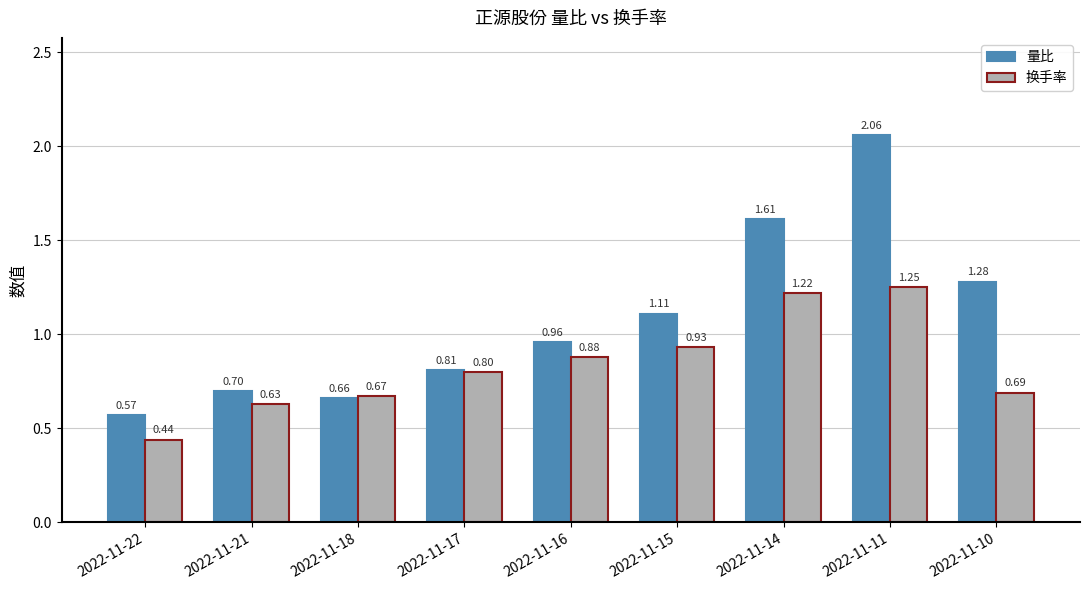

Which category has the highest value across all series?

2022-11-11